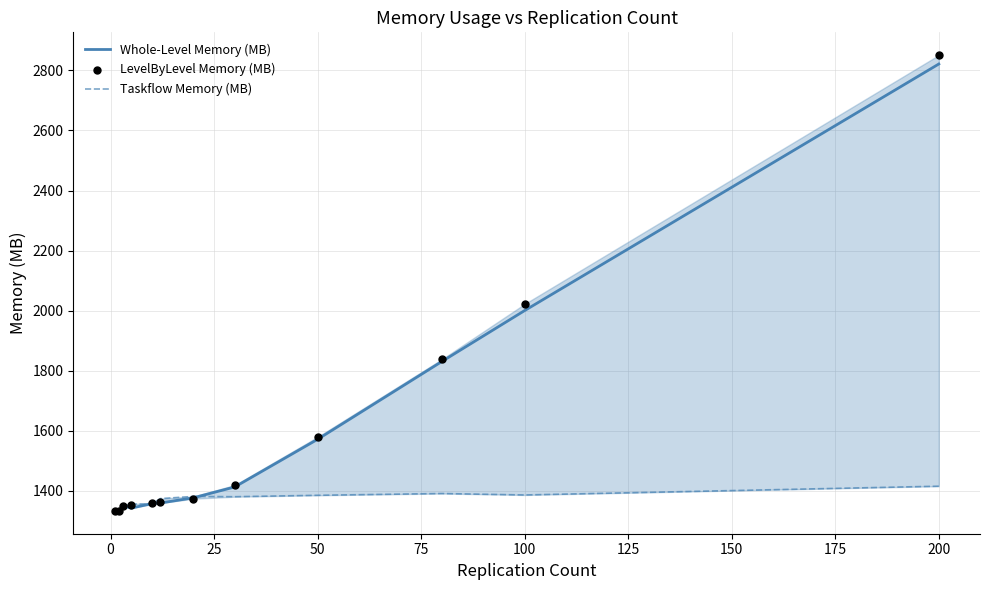

Which series has the widest spread of Y values?

LevelByLevel Memory (MB)